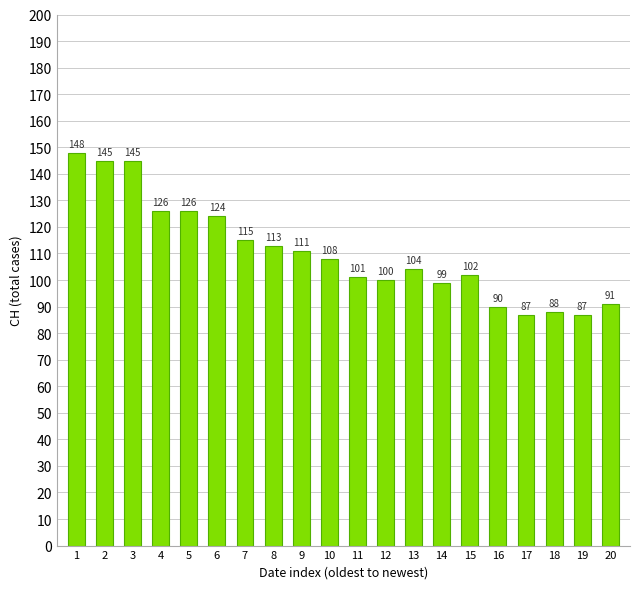

What is the value of the 6th bar from the left?

124